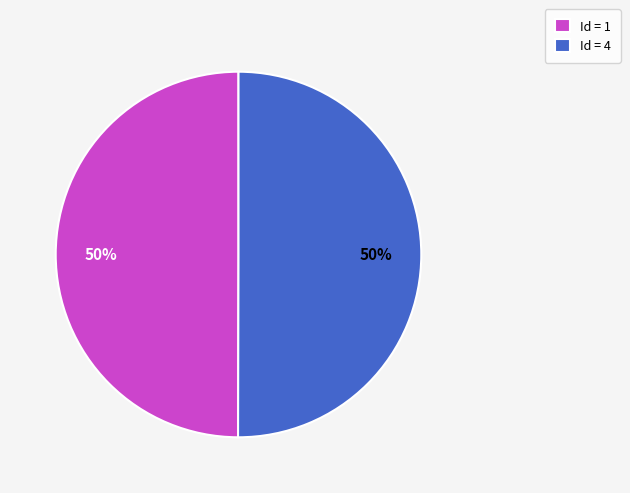

Is the sum of Id = 1 and Id = 4 greater than half?

Yes